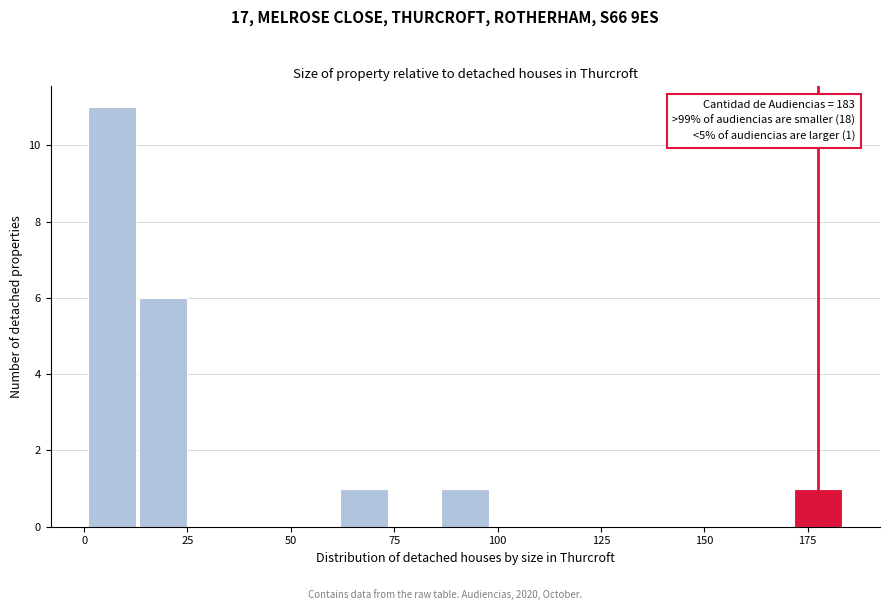

Read against the x-axis, roughly where is the centre of the tallest bar?

5